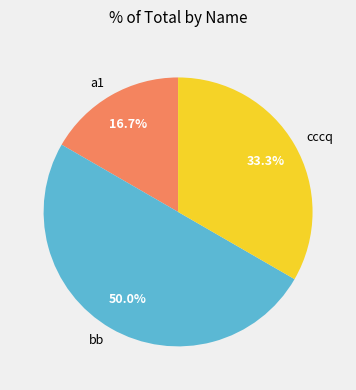

The bb slice represents 50% of the pie. True or false?

True